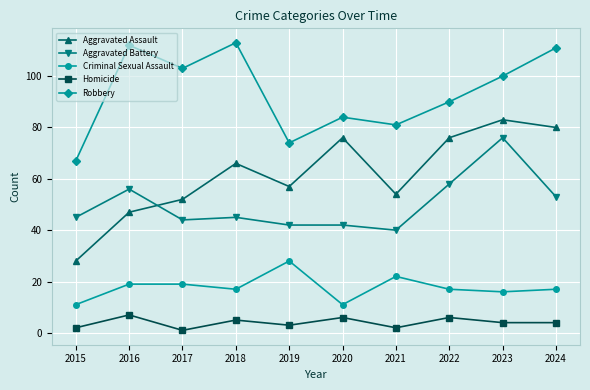

What is the value of the Aggravated Assault point at the 2nd from the left?

47